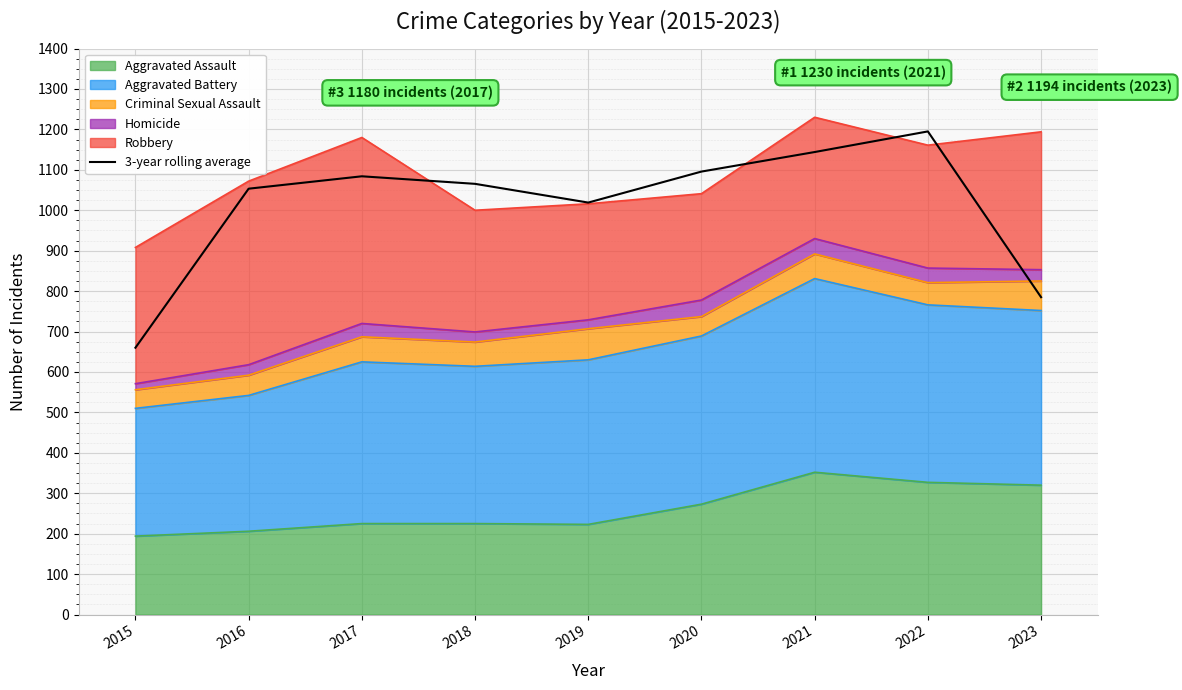

Reading left to right, transcribe all the data shown in this chart.

660.0	1053.3	1084.0	1065.3	1019.0	1095.7	1144.0	1195.0	785.0